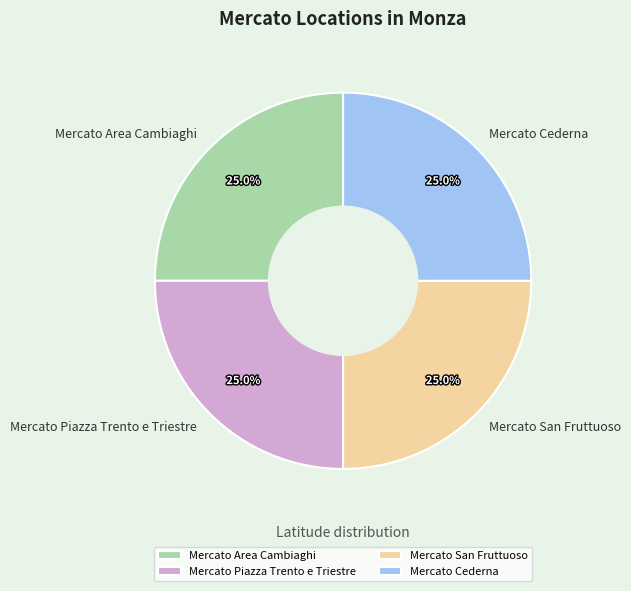

Is it true that Mercato San Fruttuoso is 25% of the pie?

True